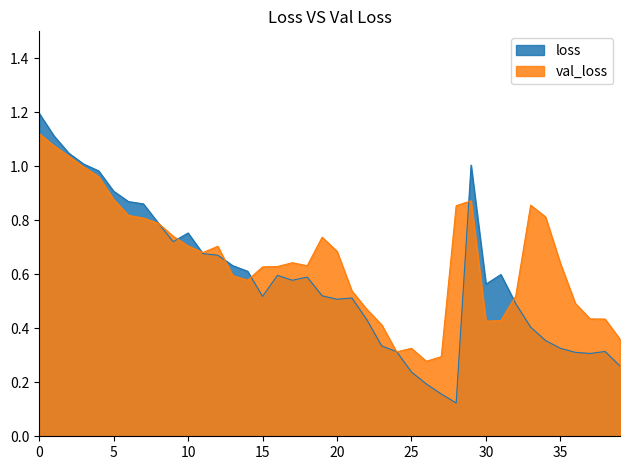

What is the value of the loss point at the 39th from the left?

0.3